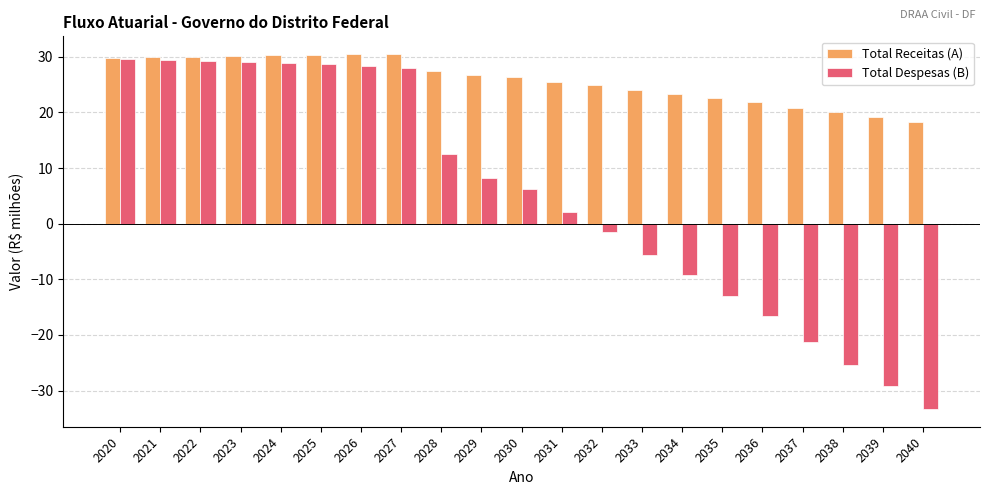

What is the sum of the Total Despesas (B) values at 2022 and 2024?

58.3